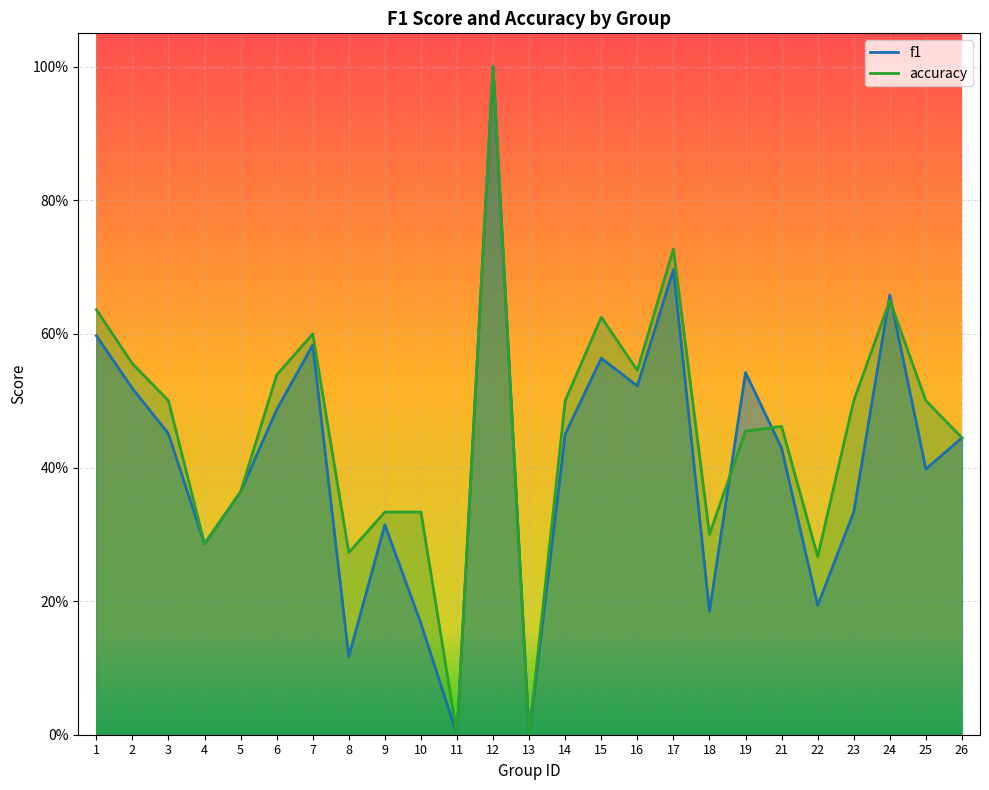

Rank the series by their average value, from lowest to highest.

f1, accuracy